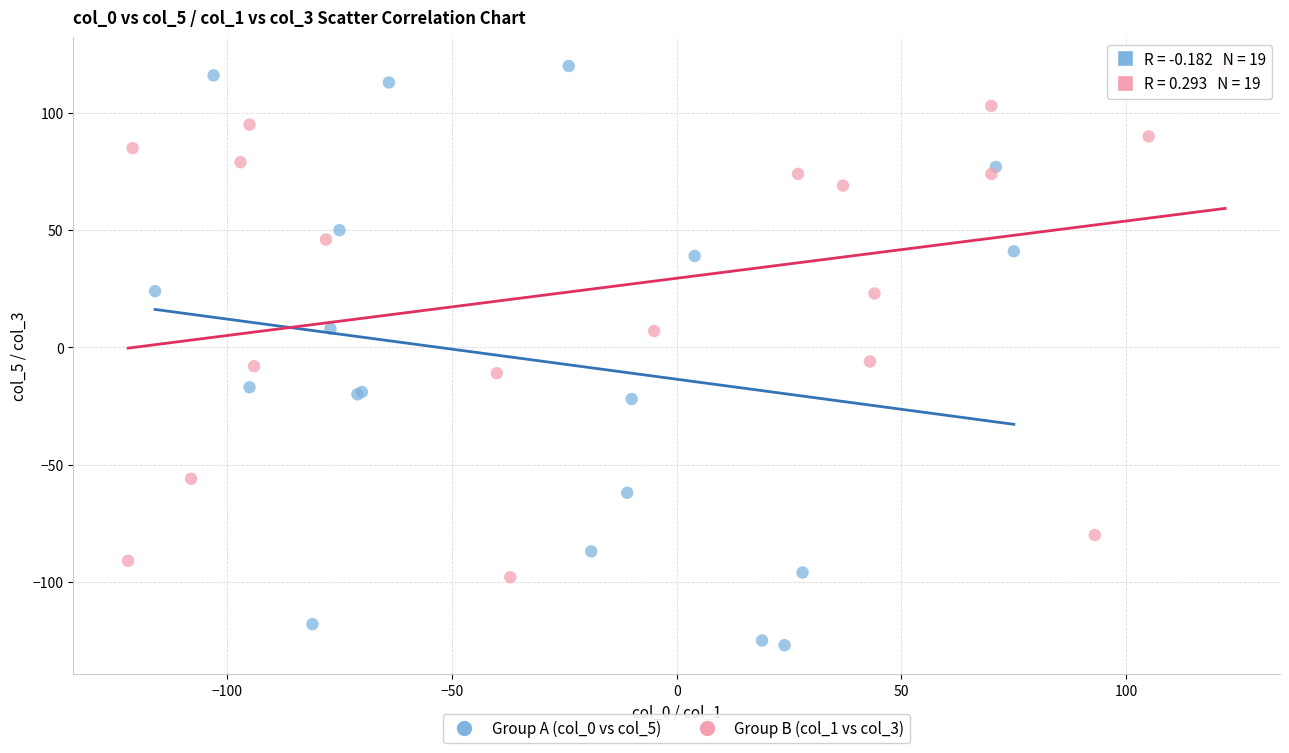

Which series has the largest Y range (max minus min)?

Group A (col_0 vs col_5)